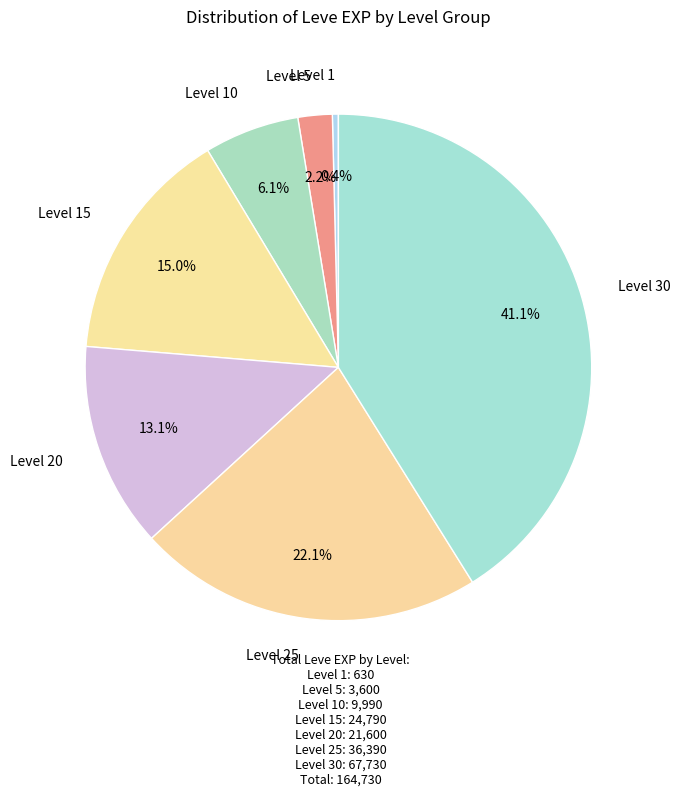

How many slices are in this pie chart?

7